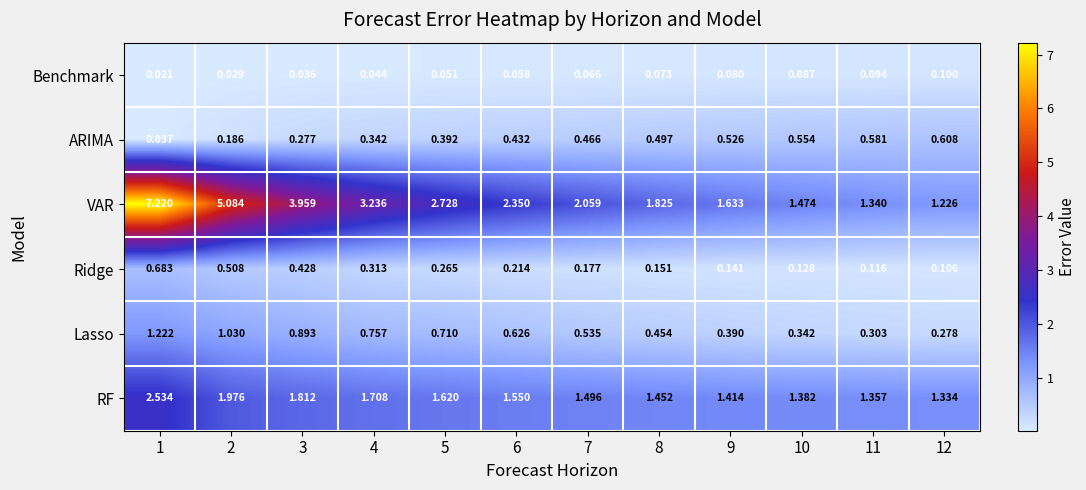

Rank the series by their maximum value, from lowest to highest.

Benchmark, ARIMA, Ridge, Lasso, RF, VAR